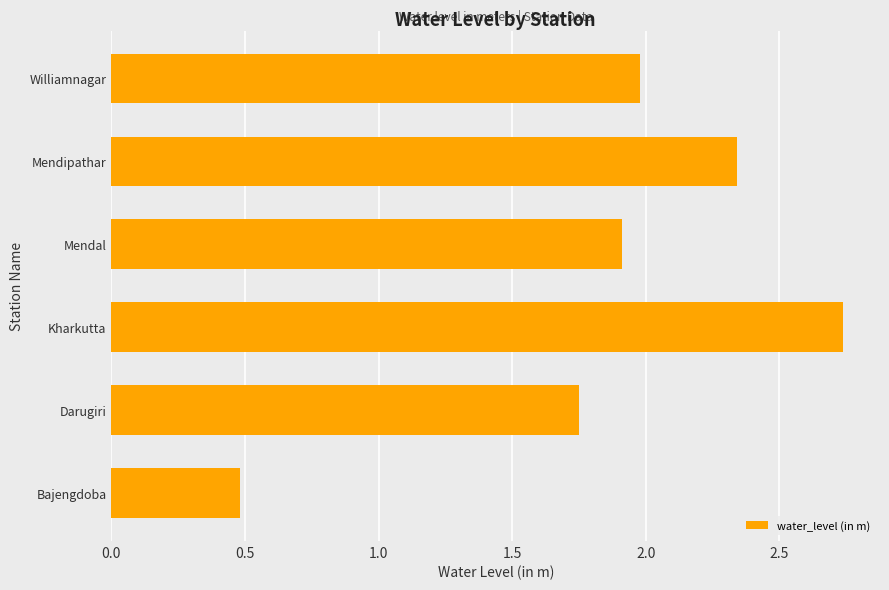

The chart shows a value of 0.5 at Darugiri. True or false?

False